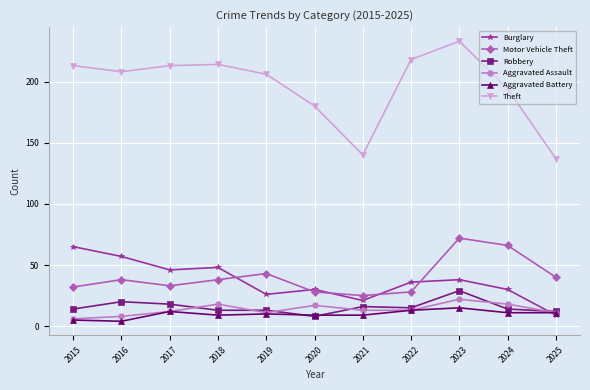

Is the value of Burglary at 2020 greater than the value of Robbery at 2021?

Yes